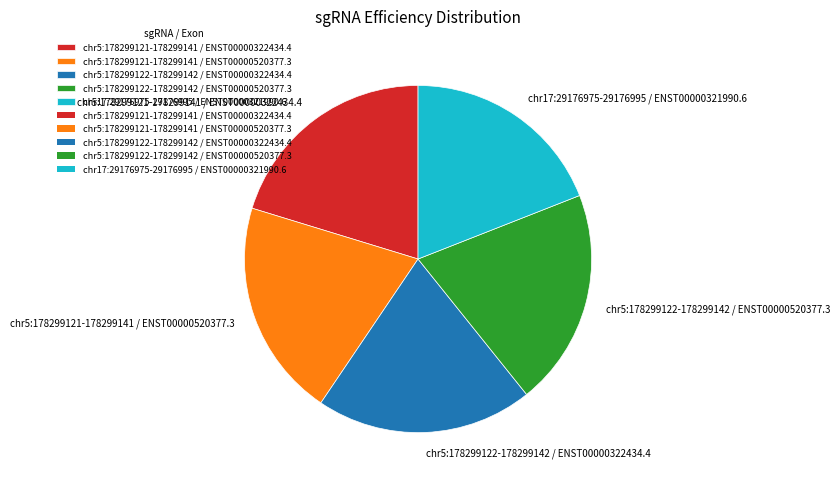

What is the smallest slice in the pie chart?

chr17:29176975-29176995 / ENST00000321990.6